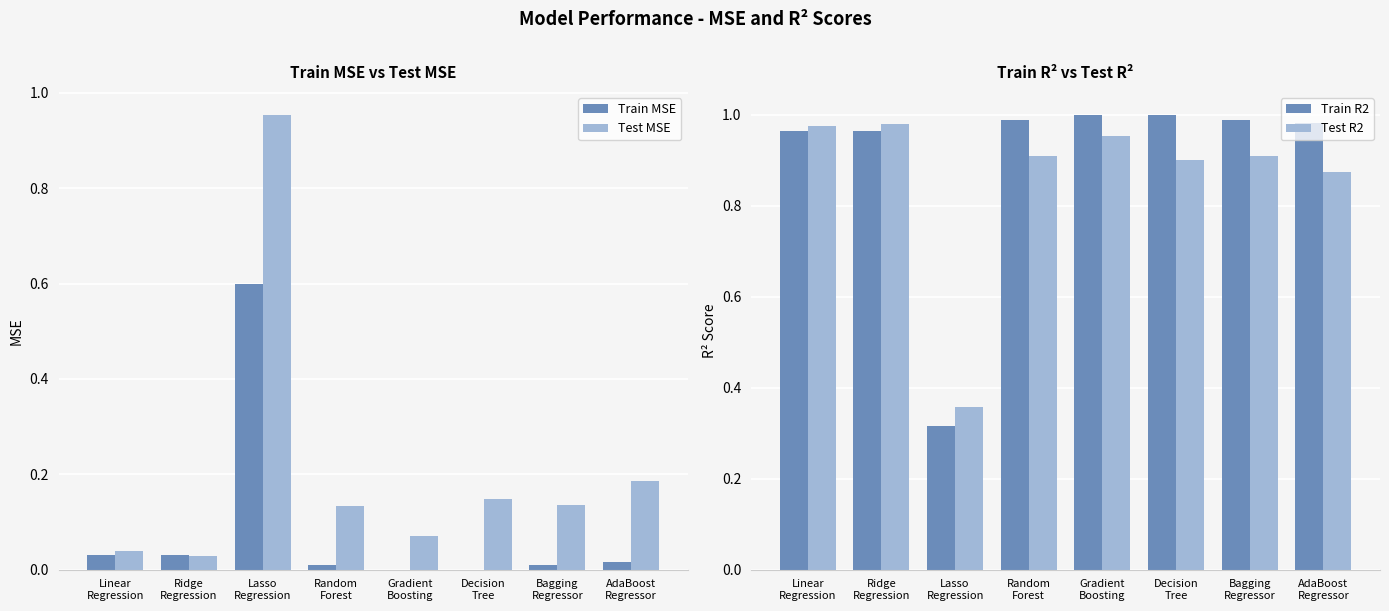

At which category is the sum across all series the highest?

Lasso
Regression